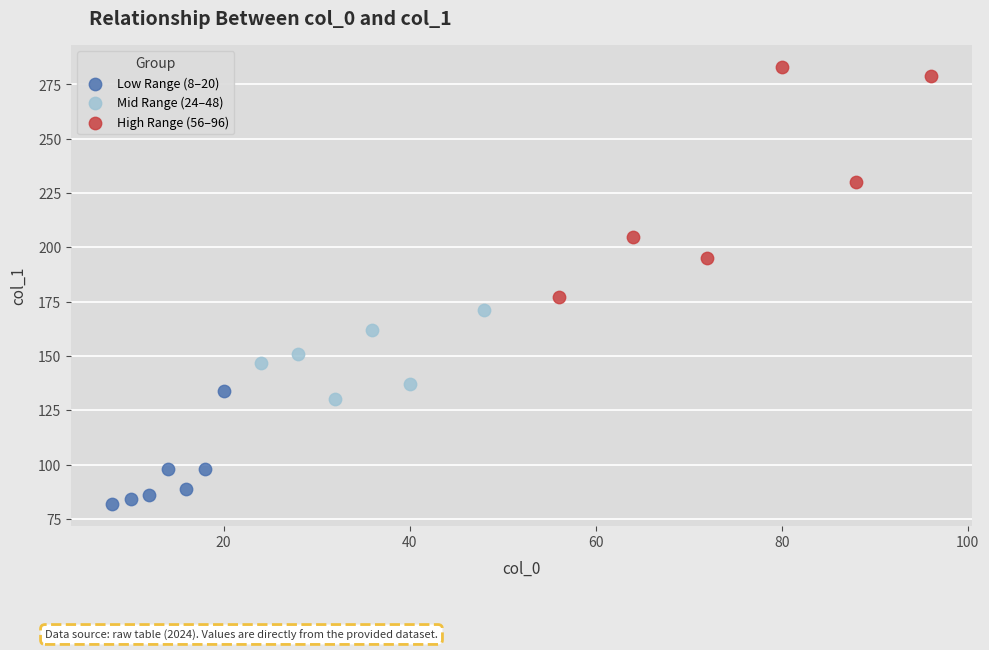

Which series has the widest spread of Y values?

High Range (56–96)